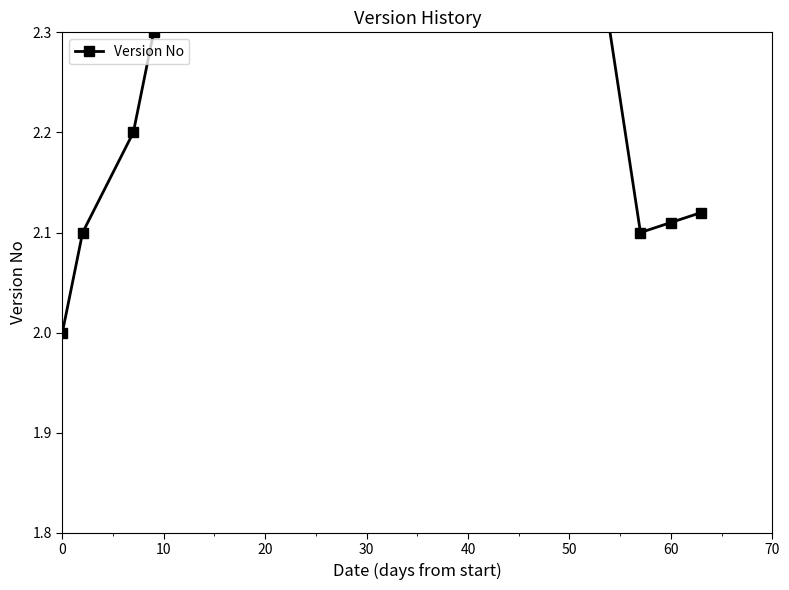

What is the minimum value shown in the chart?

2.0